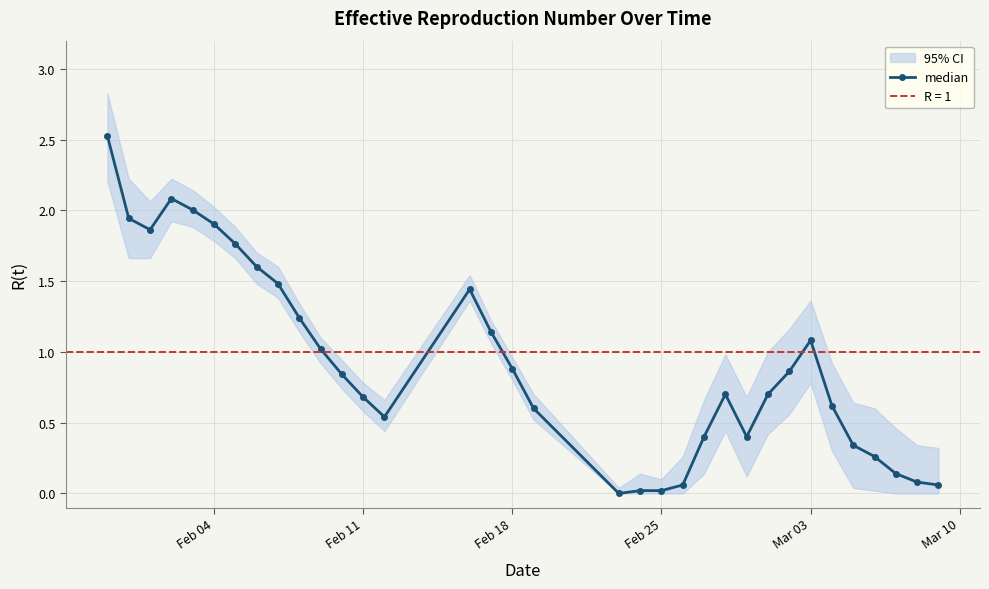

Reading left to right, extract all data points from this chart.

2.5	1.9	1.9	2.1	2.0	1.9	1.8	1.6	1.5	1.2	1.0	0.8	0.7	0.5	1.4	1.1	0.9	0.6	0.0	0.0	0.0	0.1	0.4	0.7	0.4	0.7	0.9	1.1	0.6	0.3	0.3	0.1	0.1	0.1